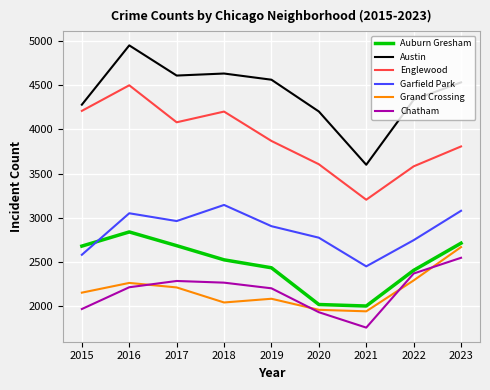

Which series has the largest range (max minus min)?

Austin